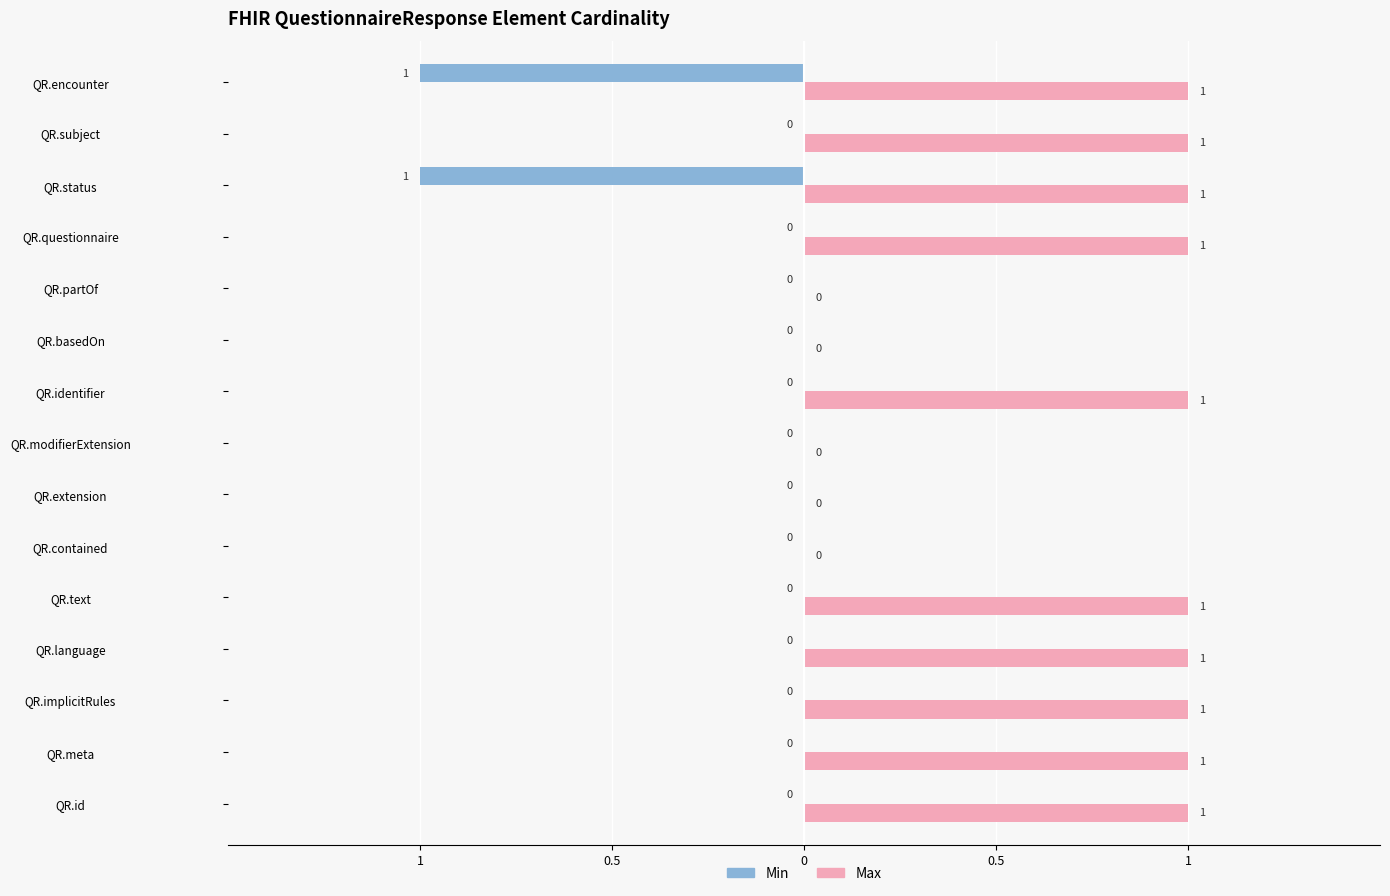

Which has a higher value, QuestionnaireResponse.extension or QuestionnaireResponse.contained?

QuestionnaireResponse.extension